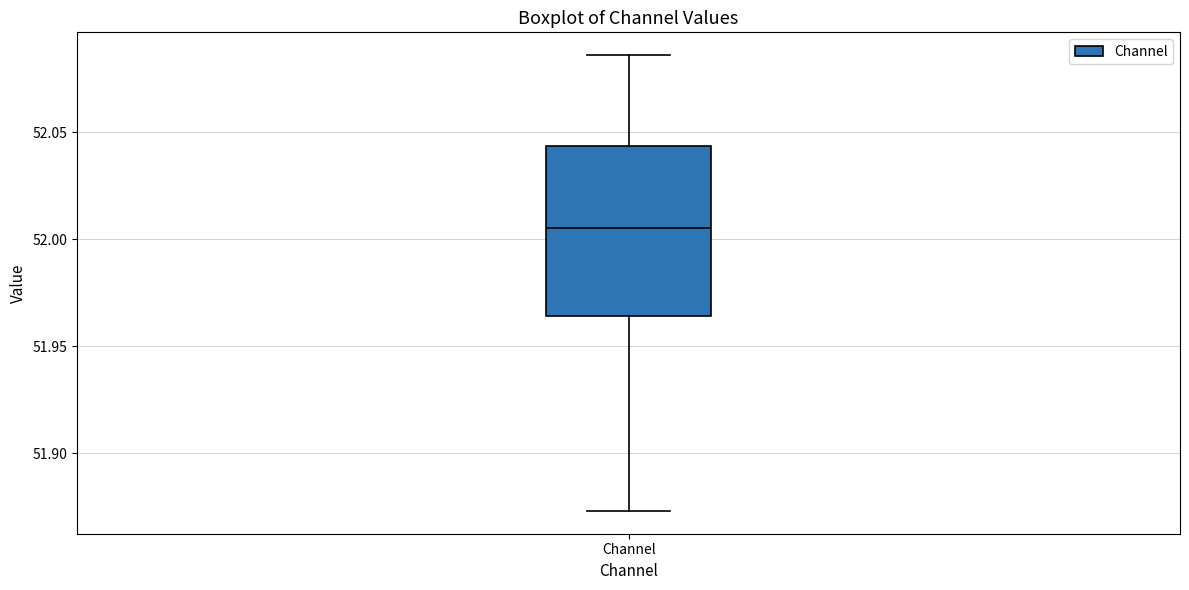

Transcribe this box plot: give where the median line is, the range the box spans, and where the two whiskers end, as read against the y-axis. The values are not printed on the chart, so give them approximately, as read against the axis.

median 52.005, box 51.965 to 52.045, whiskers 51.875 to 52.085